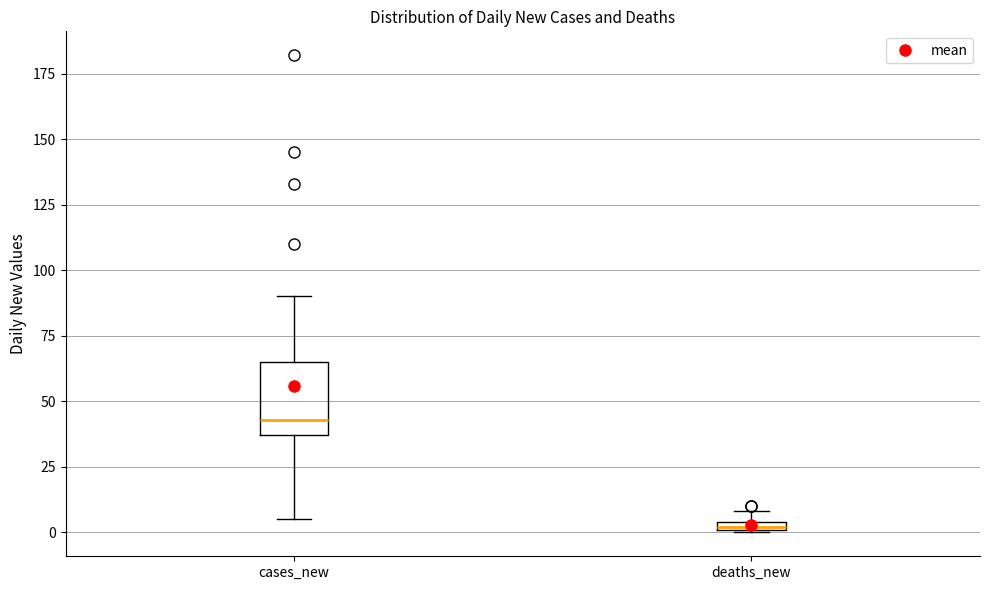

Which box has the highest median line?

cases_new